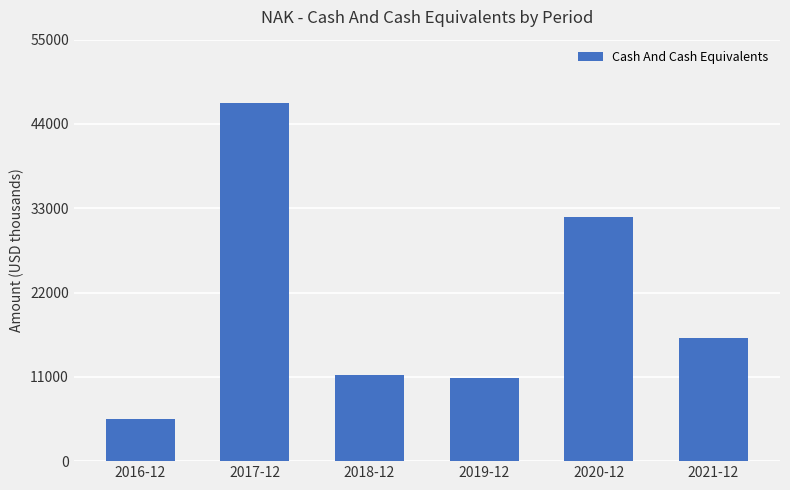

The value at 2017-12 is 14245. True or false?

False